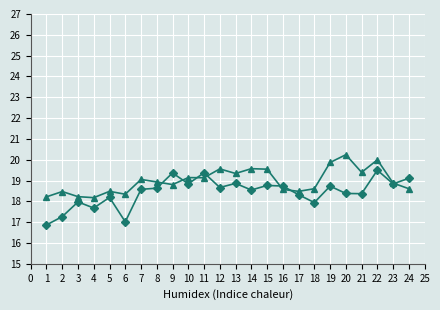

What is the difference between the highest and lowest values at 22?

0.5